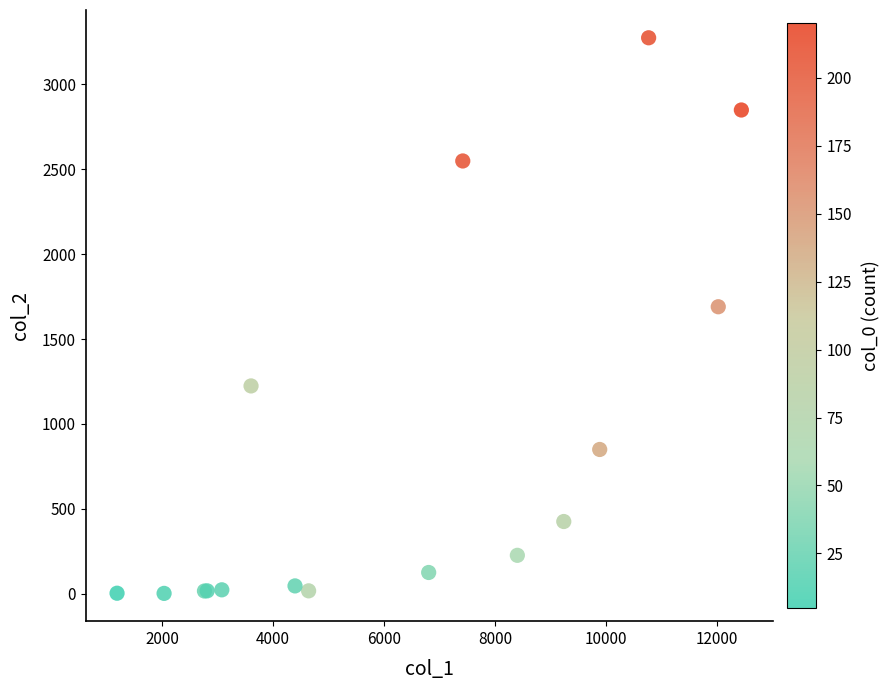

What Y value in the scatter plot is closest to 1638?

1690